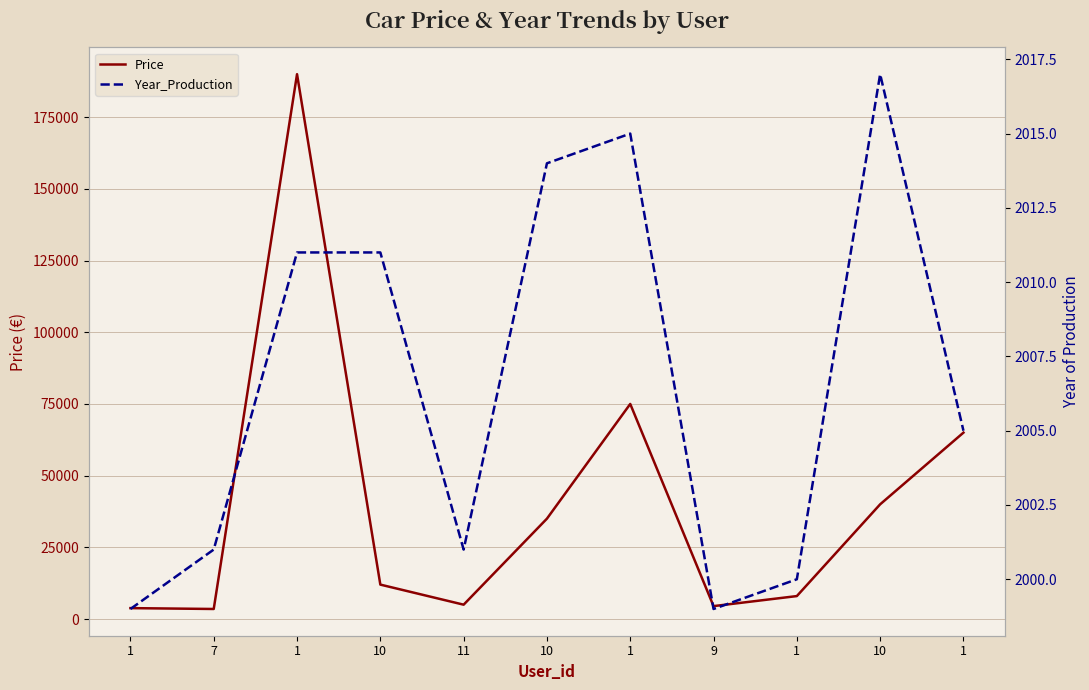

What is the sum of the Price values at 7 and 1?

68500